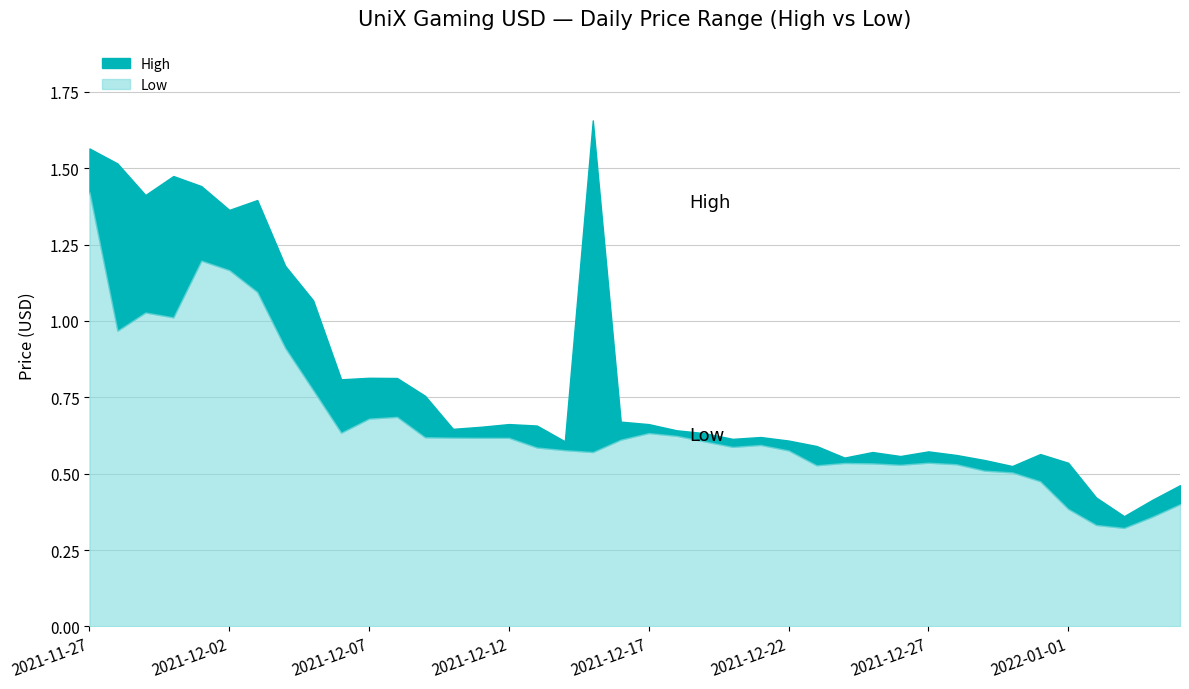

Where is Low nearest to the value 0?

2022-01-03